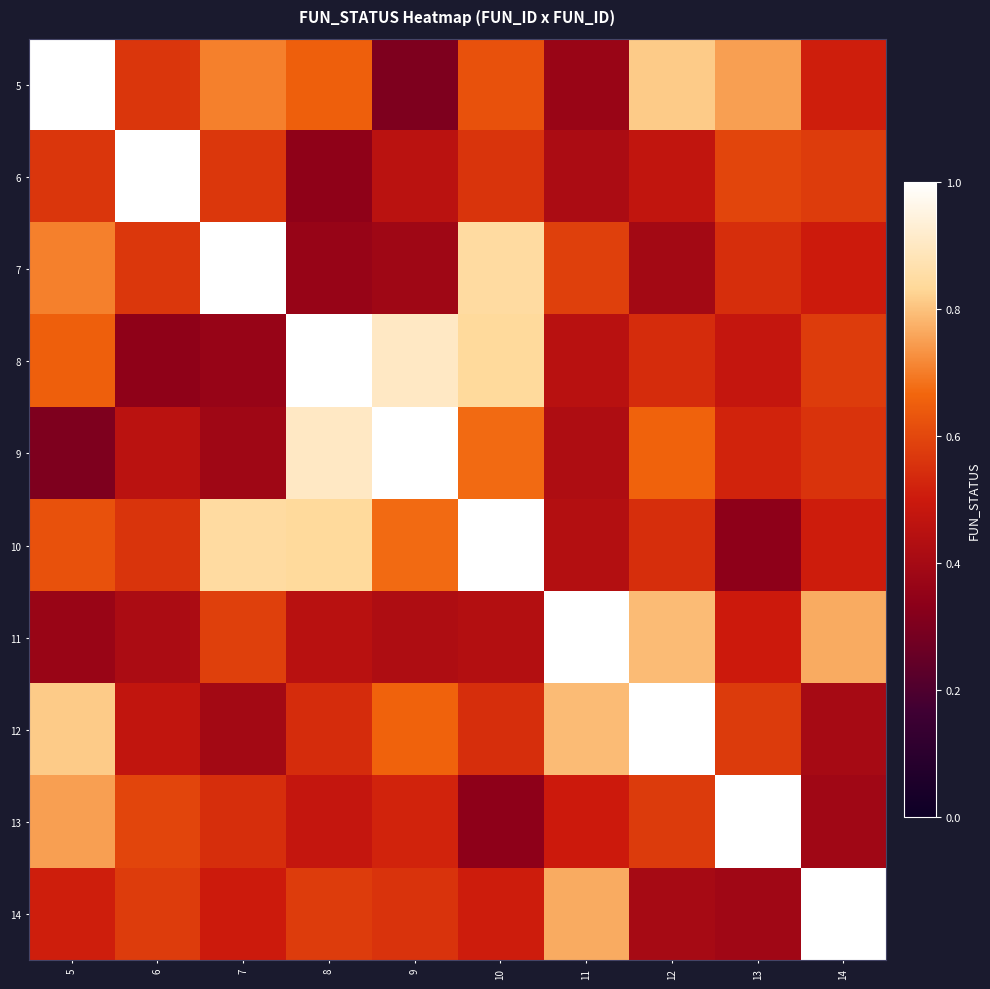

Reading left to right, what are all the values shown in this chart?

5: 5=1.0	6=0.6	7=0.7	8=0.7	9=0.3	10=0.6	11=0.4	12=0.8	13=0.7	14=0.5
6: 5=0.6	6=1.0	7=0.6	8=0.3	9=0.5	10=0.6	11=0.4	12=0.5	13=0.6	14=0.6
7: 5=0.7	6=0.6	7=1.0	8=0.4	9=0.4	10=0.8	11=0.6	12=0.4	13=0.5	14=0.5
8: 5=0.7	6=0.3	7=0.4	8=1.0	9=0.9	10=0.8	11=0.4	12=0.5	13=0.5	14=0.6
9: 5=0.3	6=0.5	7=0.4	8=0.9	9=1.0	10=0.7	11=0.4	12=0.7	13=0.5	14=0.6
10: 5=0.6	6=0.6	7=0.8	8=0.8	9=0.7	10=1.0	11=0.4	12=0.5	13=0.3	14=0.5
11: 5=0.4	6=0.4	7=0.6	8=0.4	9=0.4	10=0.4	11=1.0	12=0.8	13=0.5	14=0.8
12: 5=0.8	6=0.5	7=0.4	8=0.5	9=0.7	10=0.5	11=0.8	12=1.0	13=0.6	14=0.4
13: 5=0.7	6=0.6	7=0.5	8=0.5	9=0.5	10=0.3	11=0.5	12=0.6	13=1.0	14=0.4
14: 5=0.5	6=0.6	7=0.5	8=0.6	9=0.6	10=0.5	11=0.8	12=0.4	13=0.4	14=1.0